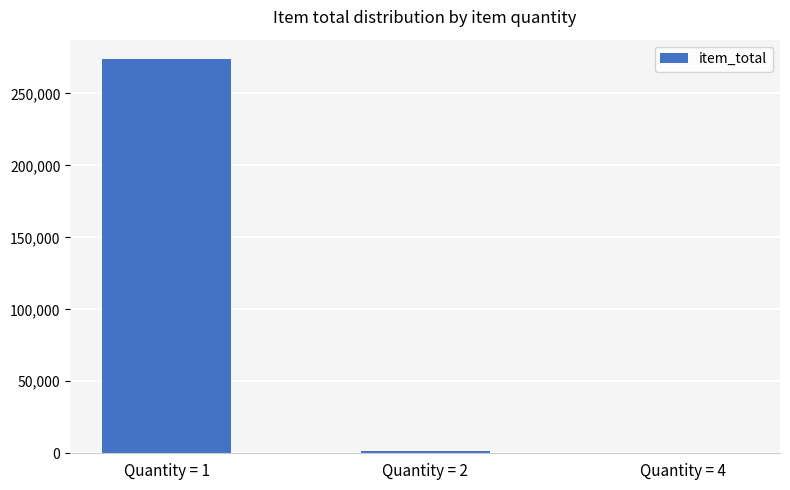

Is it true that the value at Quantity = 1 is 273612?

True